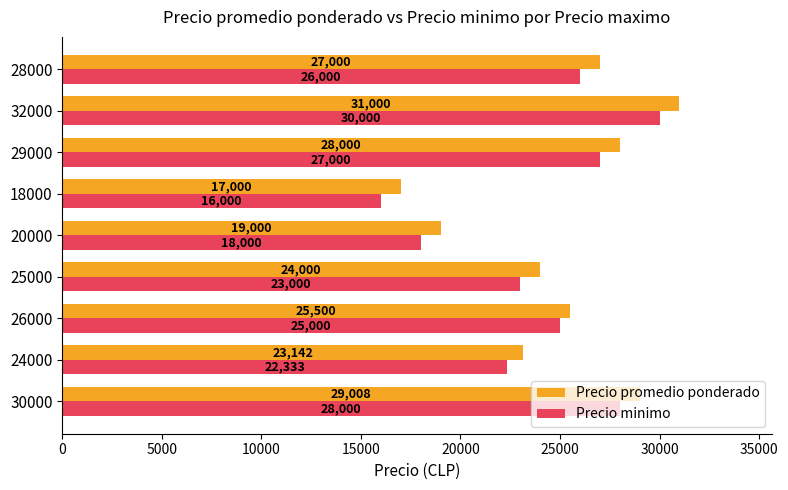

Between 24000 and 18000, which series saw the biggest shift?

Precio minimo